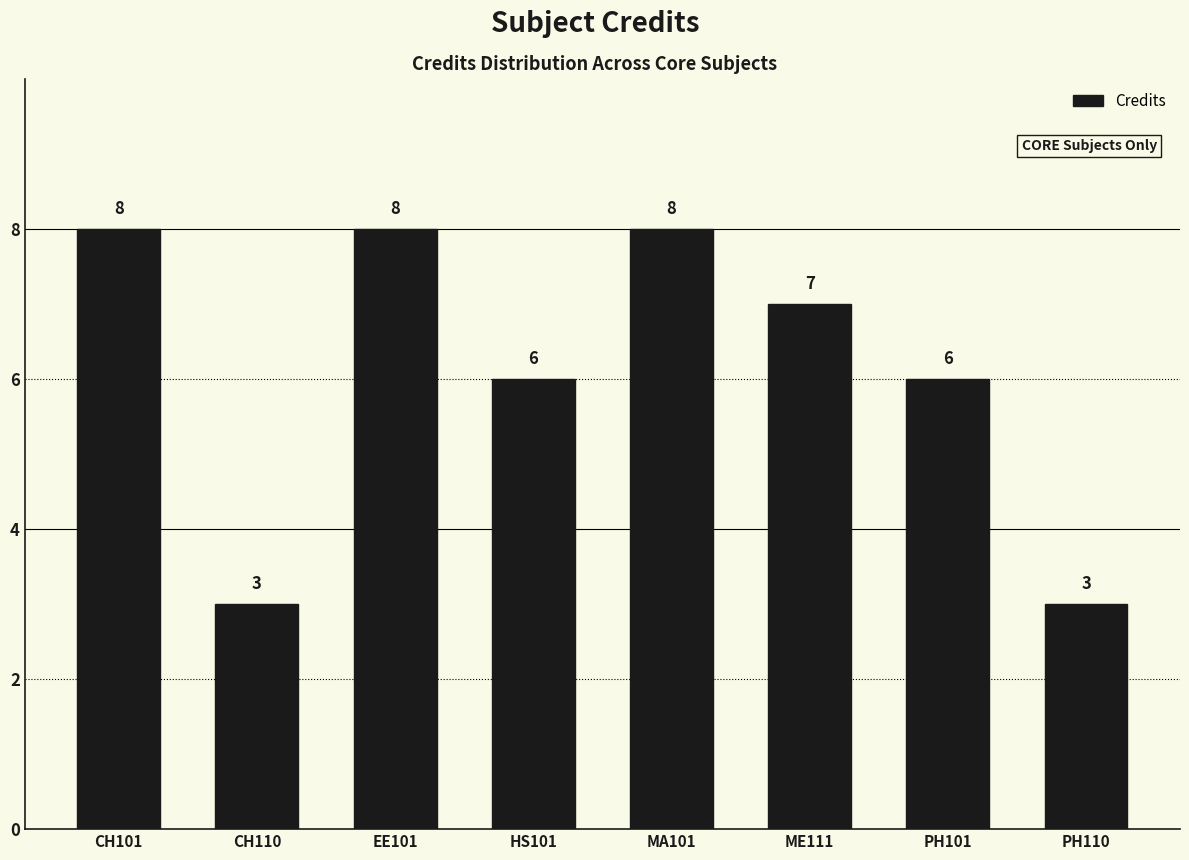

What is the average value?

6